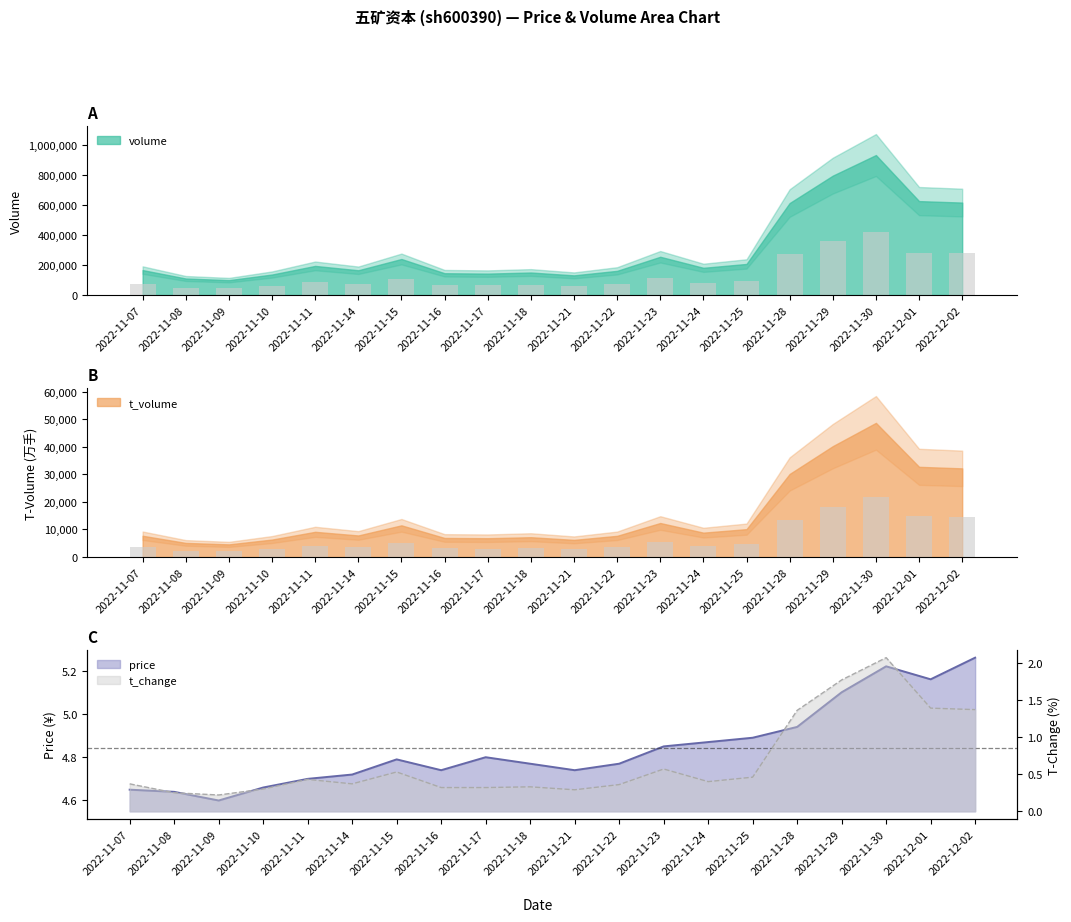

Rank the categories by price value from lowest to highest.

2022-11-09, 2022-11-08, 2022-11-07, 2022-11-10, 2022-11-11, 2022-11-14, 2022-11-16, 2022-11-21, 2022-11-18, 2022-11-22, 2022-11-15, 2022-11-17, 2022-11-23, 2022-11-24, 2022-11-25, 2022-11-28, 2022-11-29, 2022-12-01, 2022-11-30, 2022-12-02